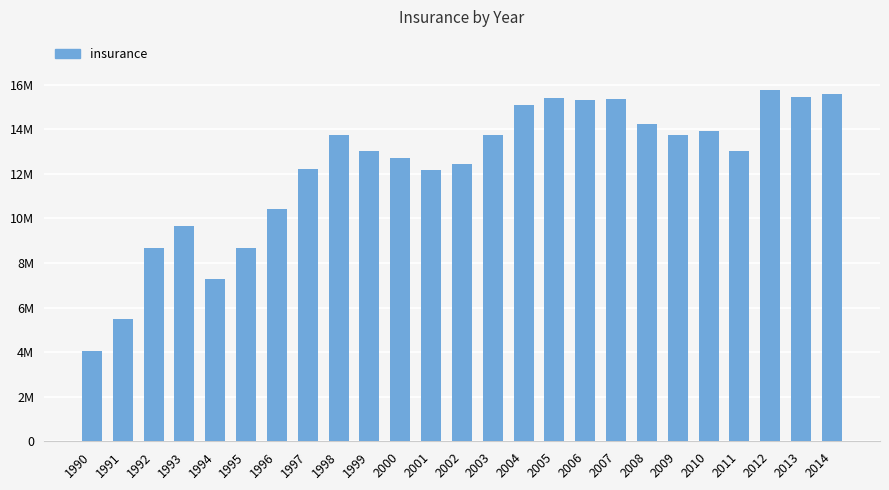

Between 2008 and 1997, which is larger?

2008